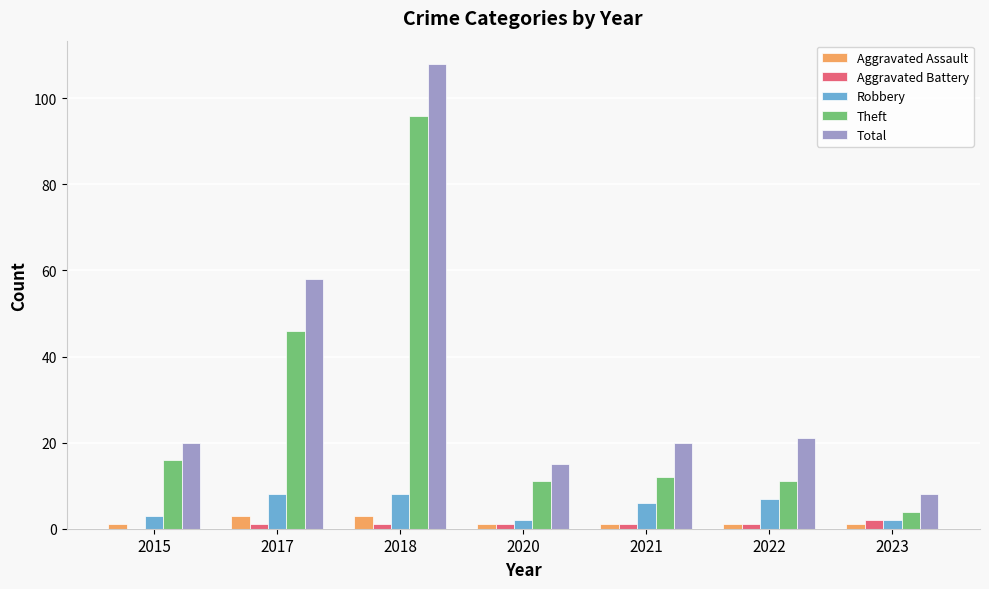

Which series has the largest total across all categories?

Total